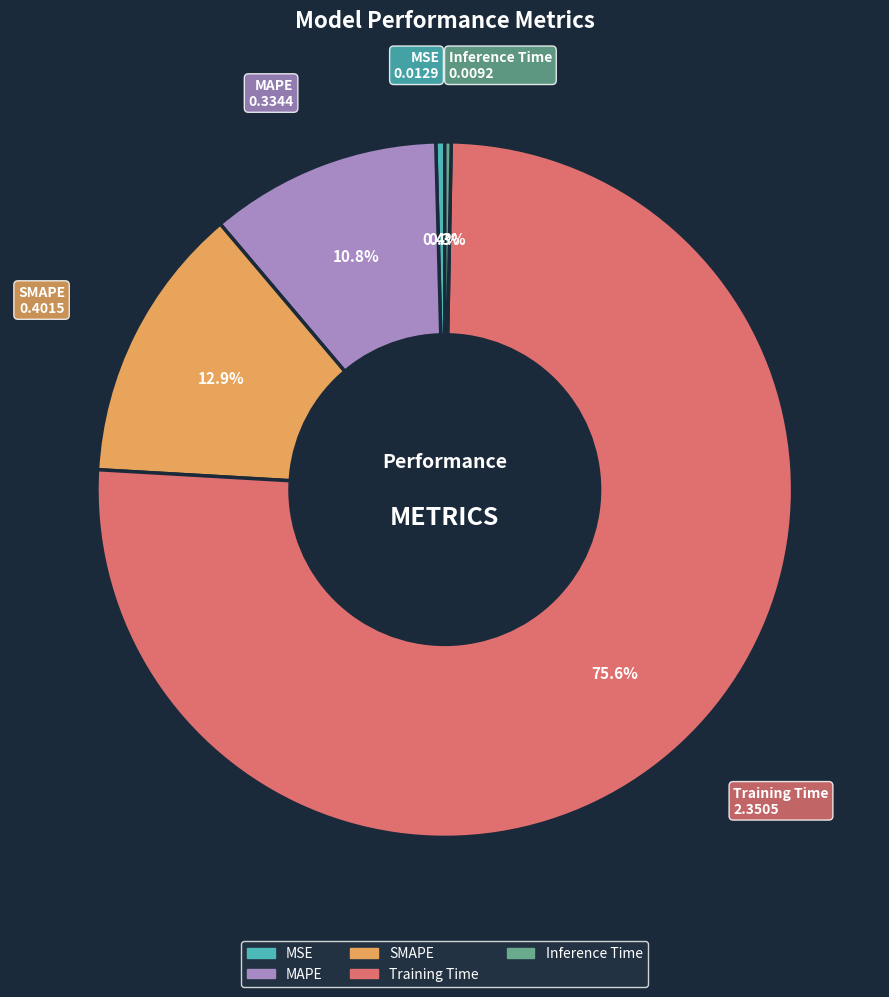

Which slice is the largest?

Training Time